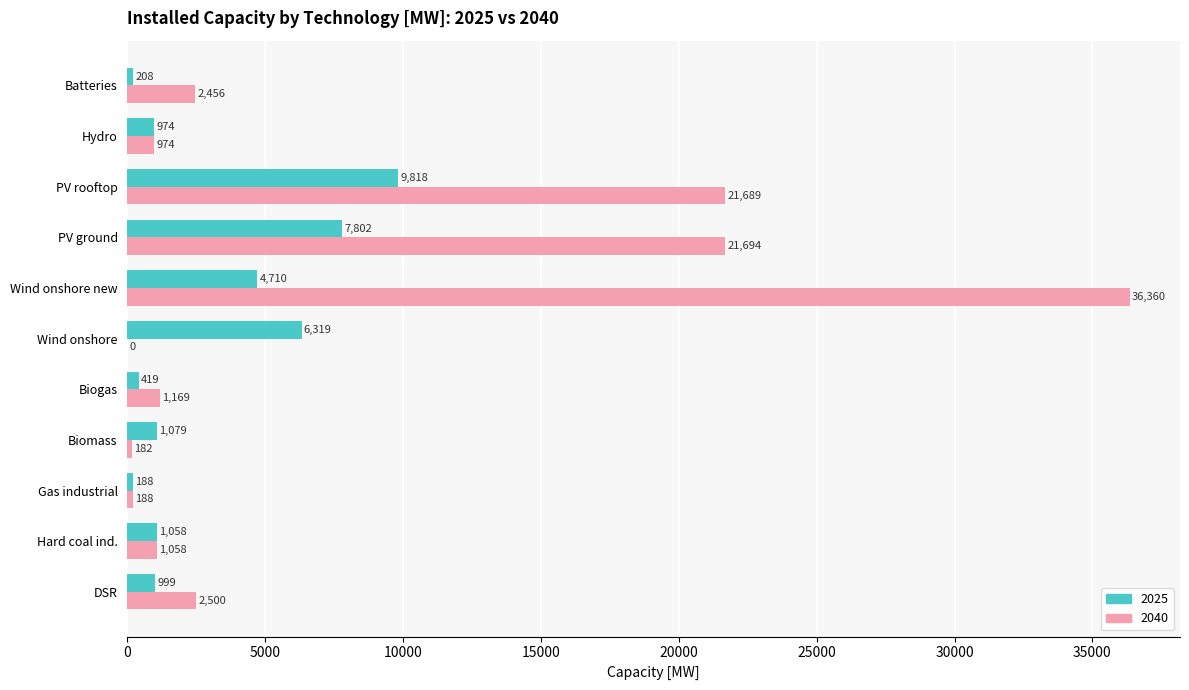

At which label does 2025 reach its peak?

PV rooftop